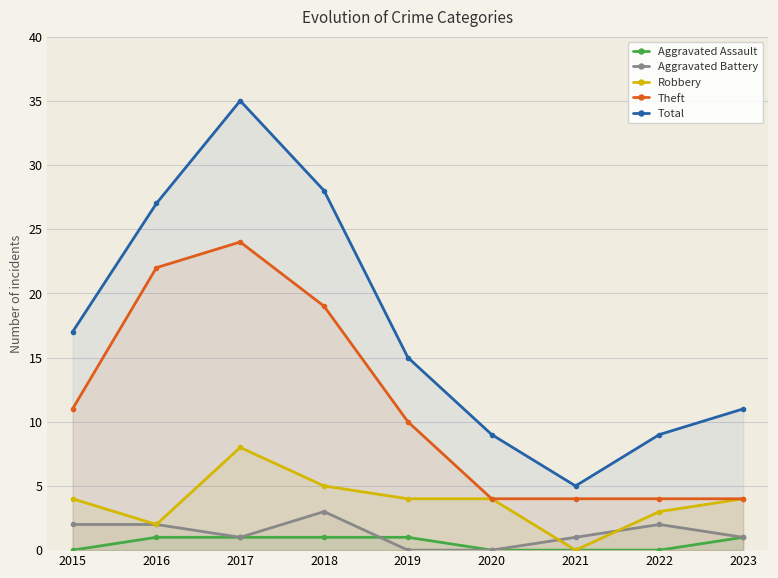

What is the sum of all Robbery values?

34